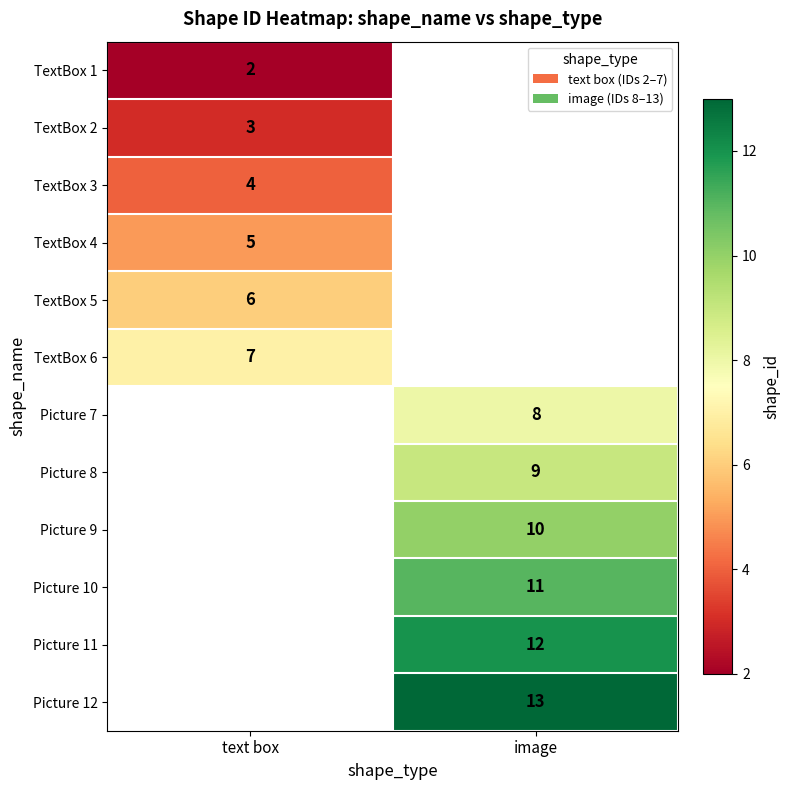

The value of Picture 11 at image is 12. True or false?

True